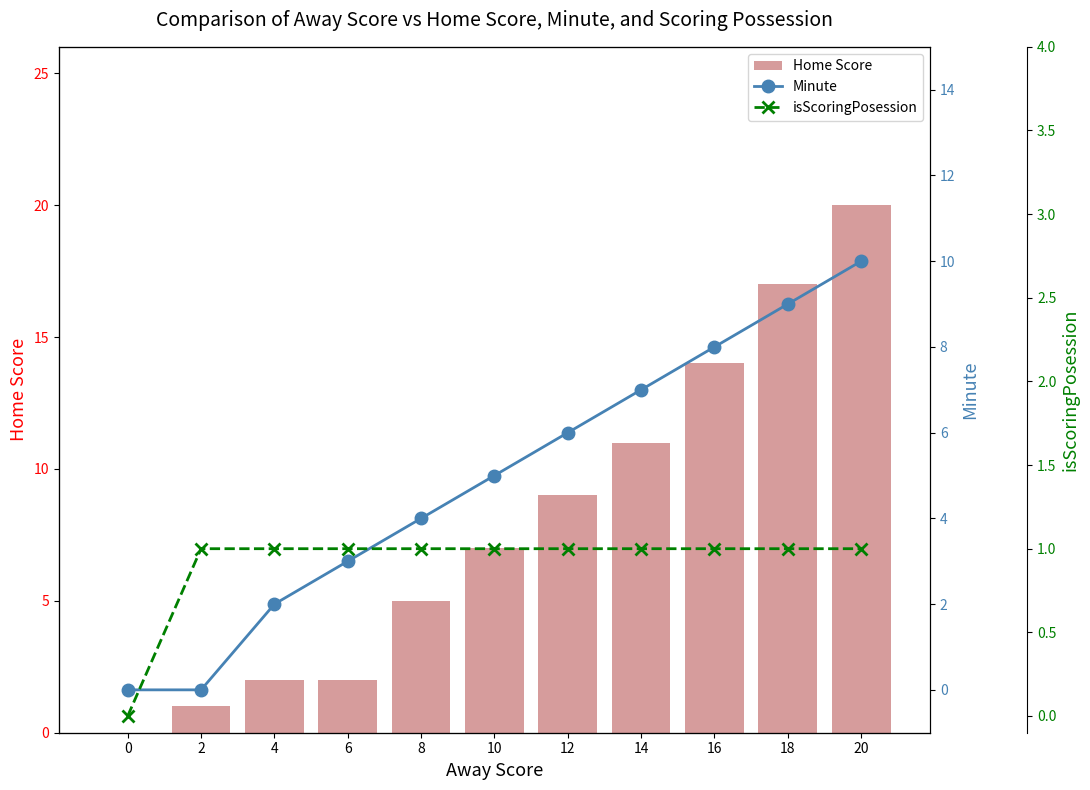

What is the sum of all isScoringPosession values?

10